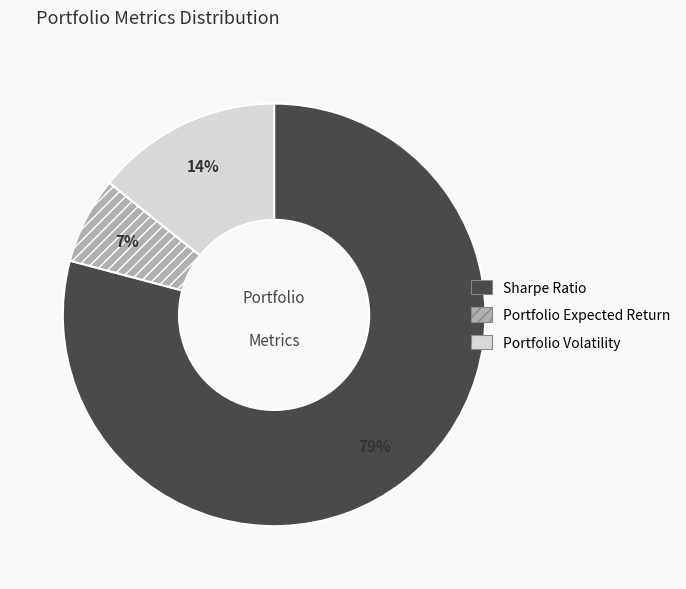

Which category has the biggest portion of the pie?

Sharpe Ratio